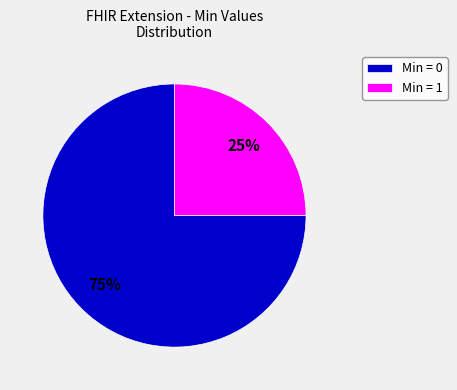

Which has a higher value, Min = 1 or Min = 0?

Min = 0